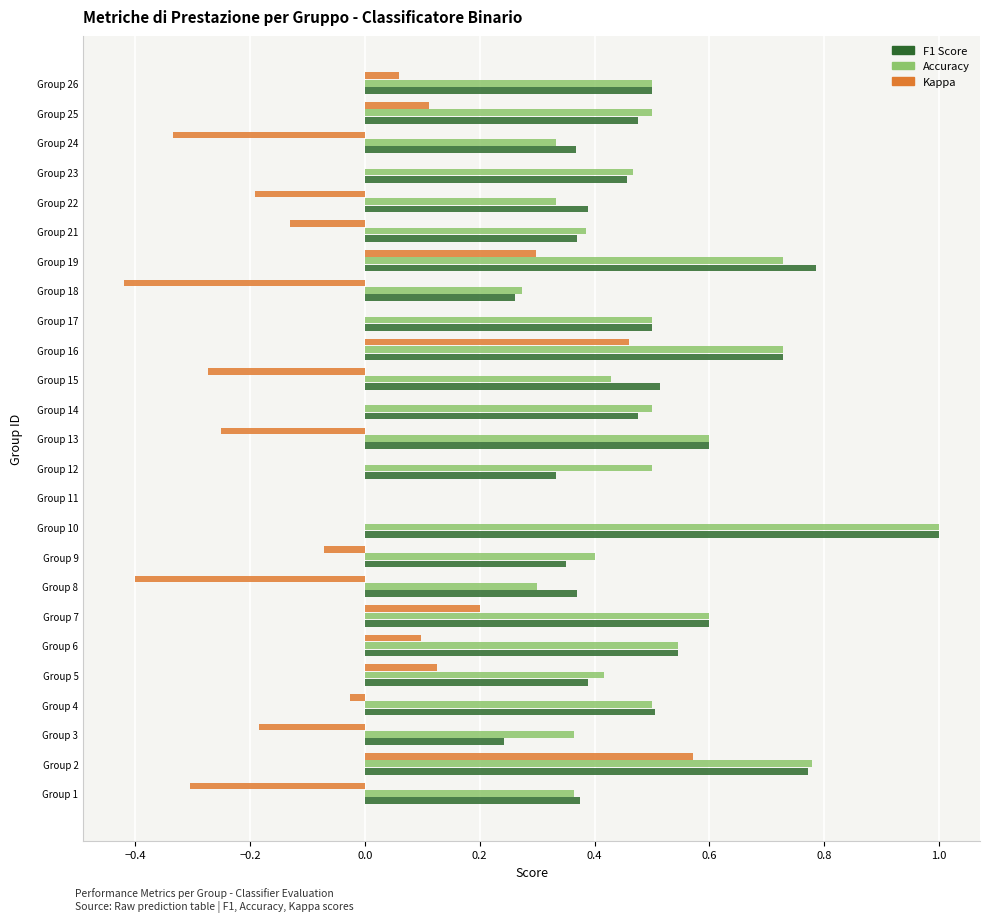

Between Group 4 and Group 15, which series saw the biggest shift?

Kappa